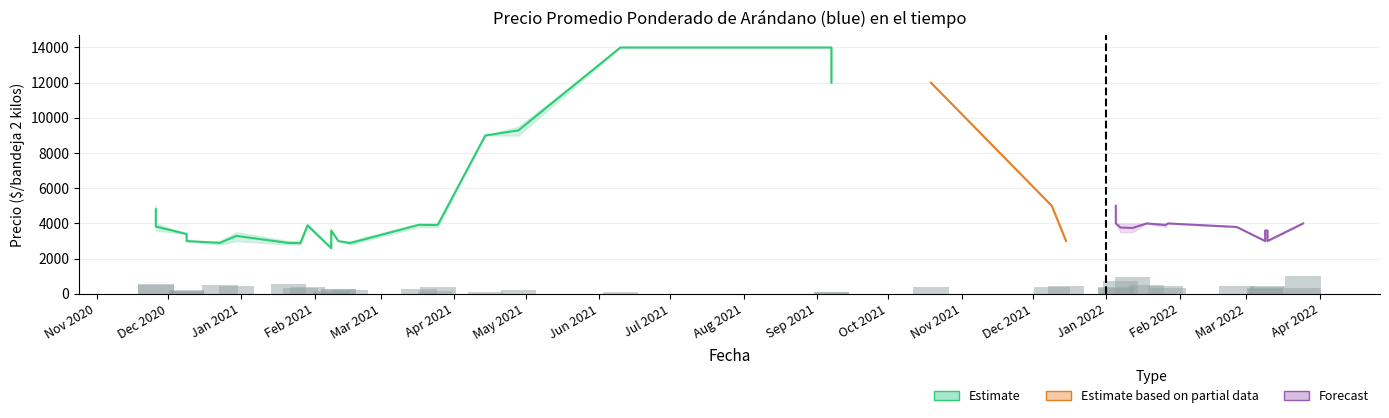

What is the sum of the Volumen values at 2022-01-12 and 2021-09-07?

1020